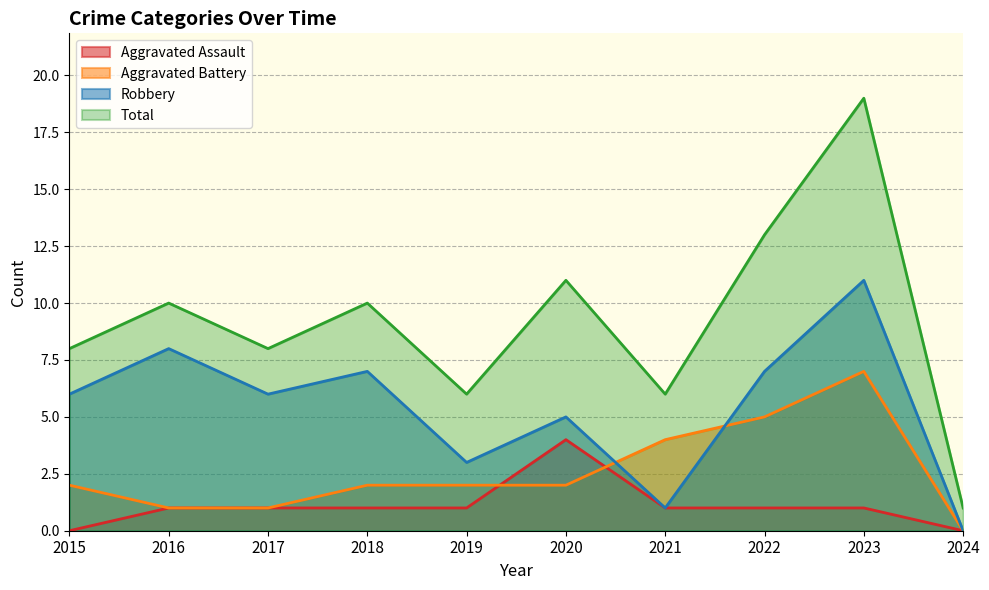

What is the difference between the maximum and minimum values in the Total series?

18